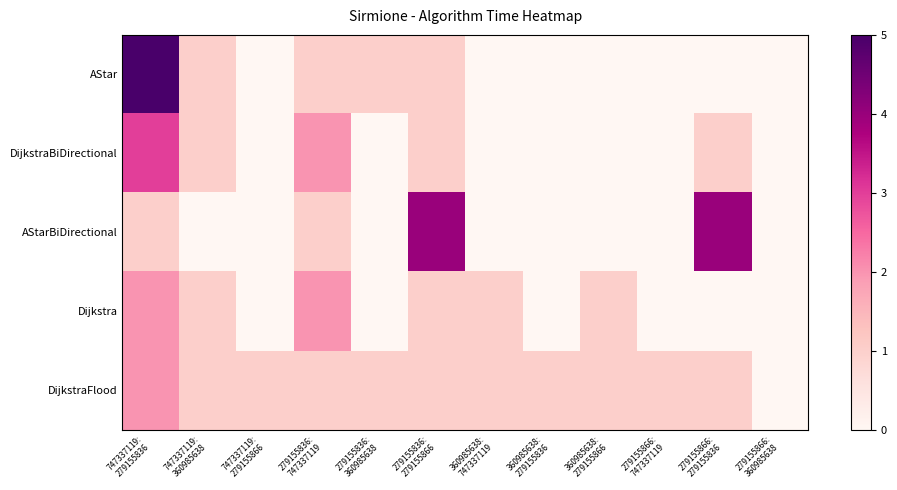

Which has a higher value, 279155836:
360985638 or 279155866:
747337119?

279155836:
360985638